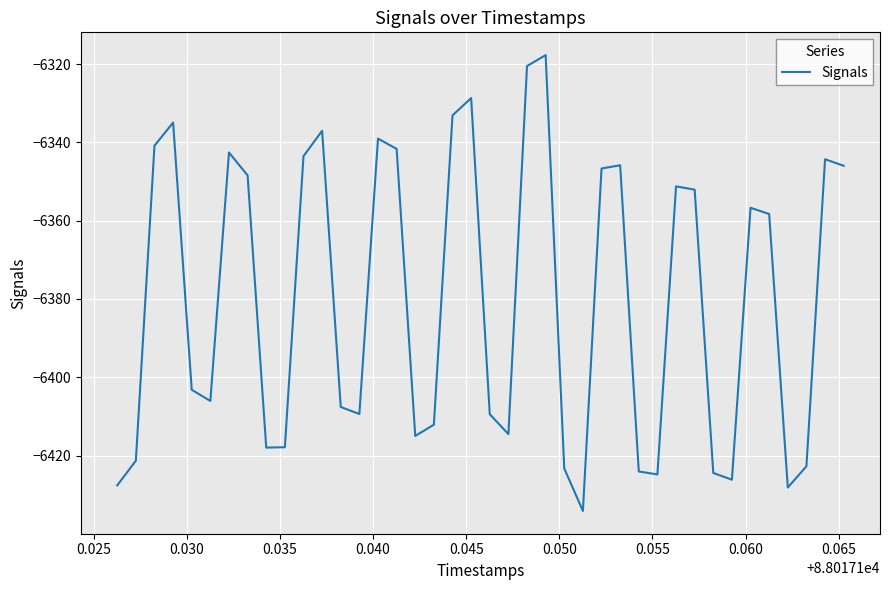

What is the maximum value shown in the chart?

-6317.7